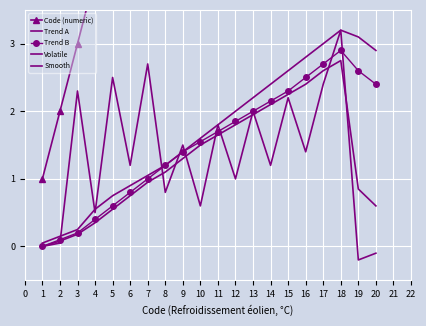

Reading left to right, extract all data points from this chart.

Code (numeric): 1.0	2.0	3.0	4.0	5.0	6.0	7.0	8.0	9.0	10.0	11.0	12.0	13.0	14.0	15.0	16.0	17.0	18.0	19.0	20.0
Trend A: 0.1	0.1	0.2	0.6	0.8	0.9	1.1	1.2	1.4	1.6	1.8	2.0	2.2	2.4	2.6	2.8	3.0	3.2	3.1	2.9
Trend B: 0.0	0.1	0.2	0.4	0.6	0.8	1.0	1.2	1.4	1.6	1.7	1.9	2.0	2.1	2.3	2.5	2.7	2.9	2.6	2.4
Volatile: 0.0	0.1	2.3	0.5	2.5	1.2	2.7	0.8	1.5	0.6	1.8	1.0	2.0	1.2	2.2	1.4	2.4	3.2	-0.2	-0.1
Smooth: 0.0	0.1	0.2	0.3	0.6	0.8	0.9	1.1	1.3	1.5	1.6	1.8	1.9	2.1	2.2	2.4	2.6	2.8	0.8	0.6